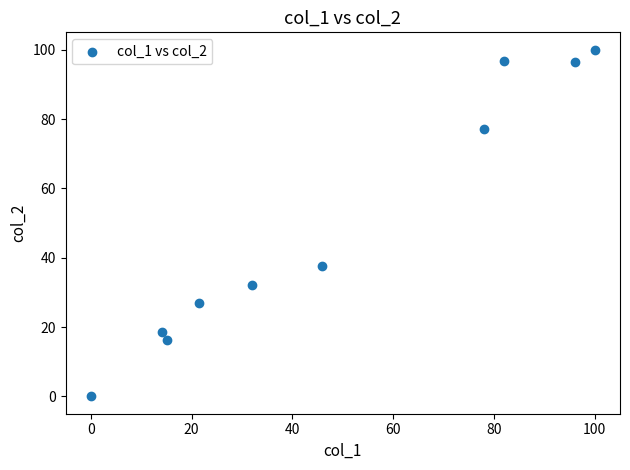

What Y value in the scatter plot is closest to 50?

37.7